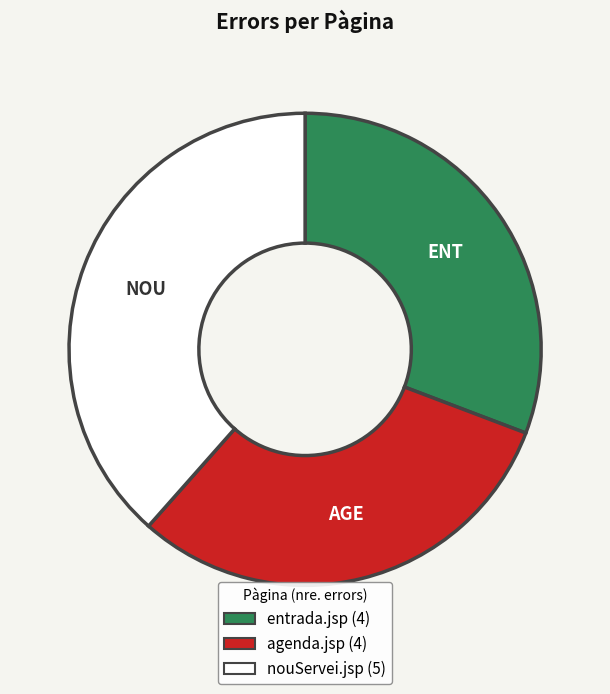

Which category has the biggest portion of the pie?

nouServei.jsp